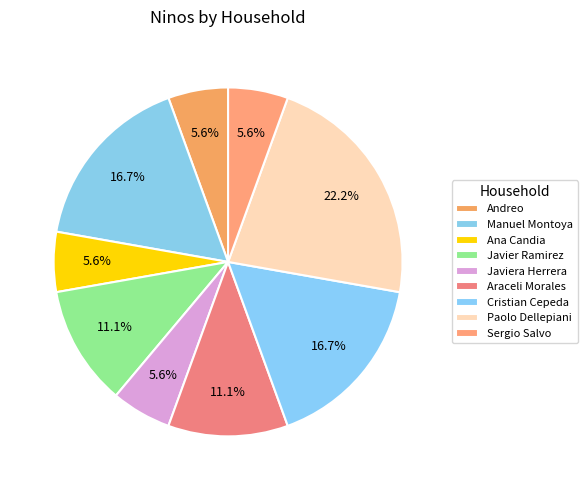

Which slice is the largest?

Paolo Dellepiani